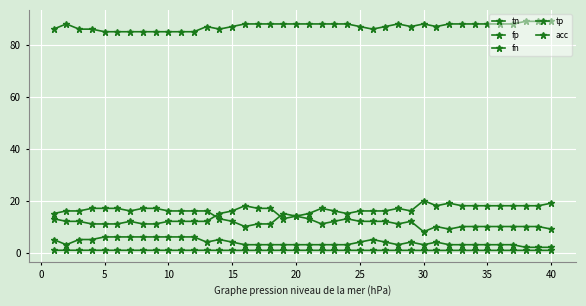

Is this an area chart (filled region under the line)?

No